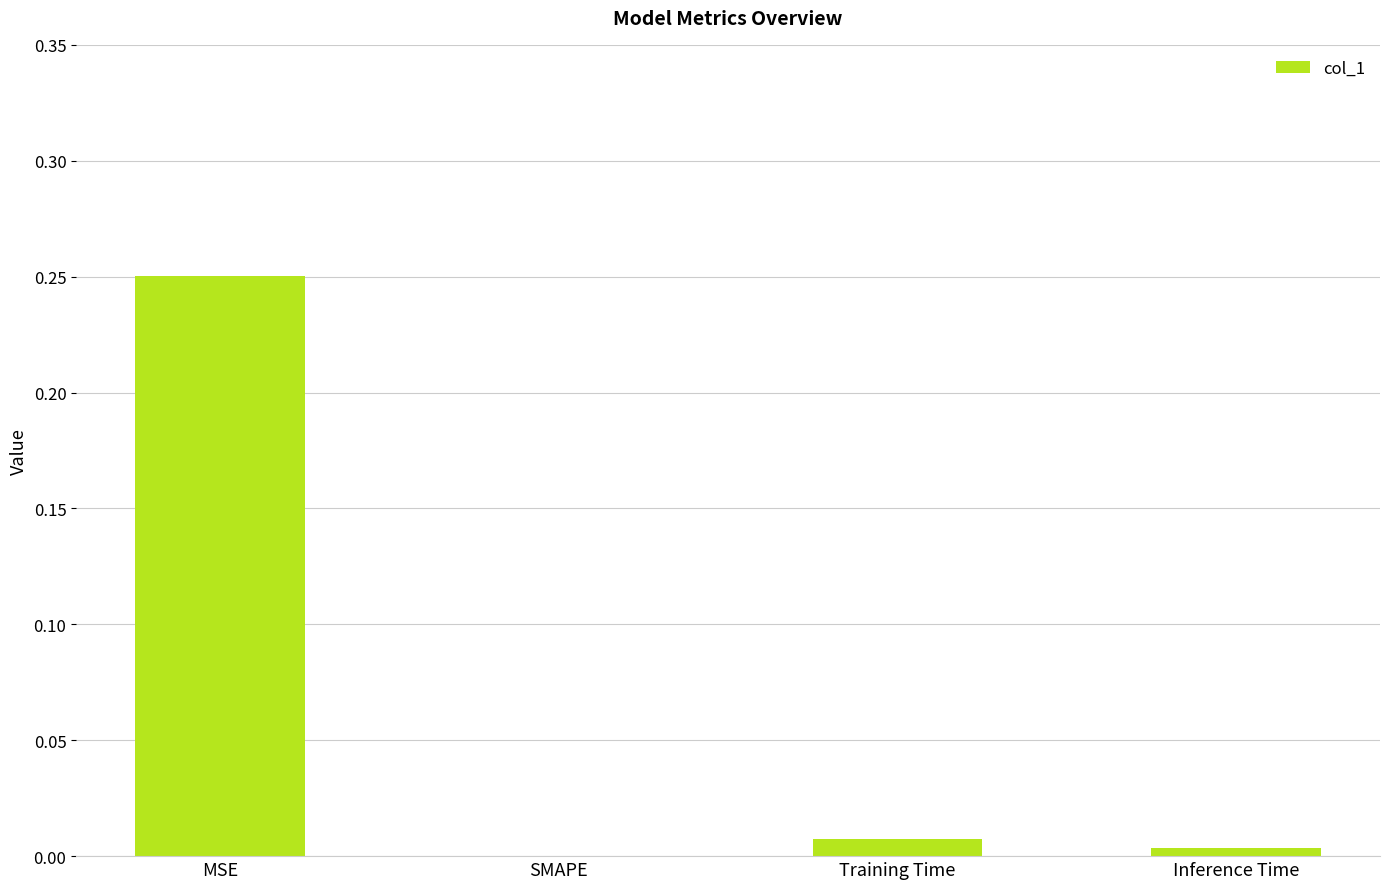

Between SMAPE and Training Time, which is larger?

Training Time